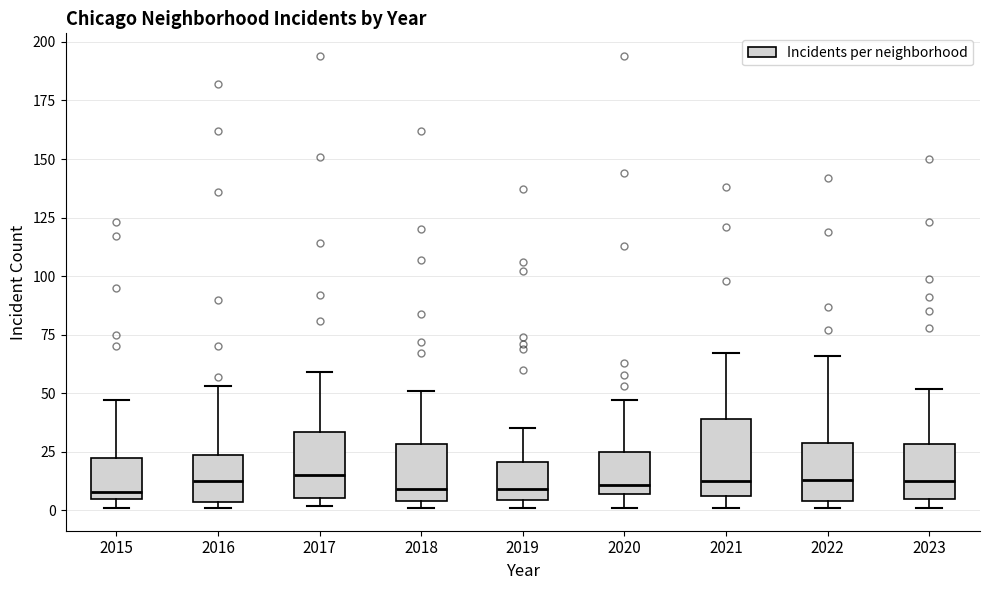

Where is the upper edge of the box at x = 2019 on the y-axis? The values are not printed on the chart, so give them approximately, as read against the axis.

20